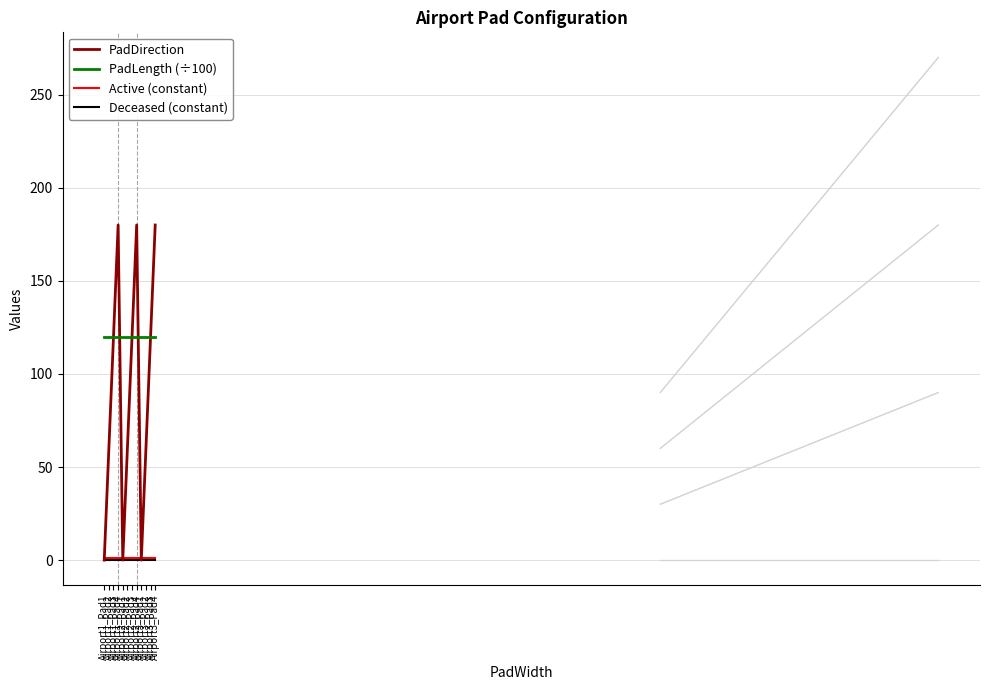

What is the greatest value displayed?

180